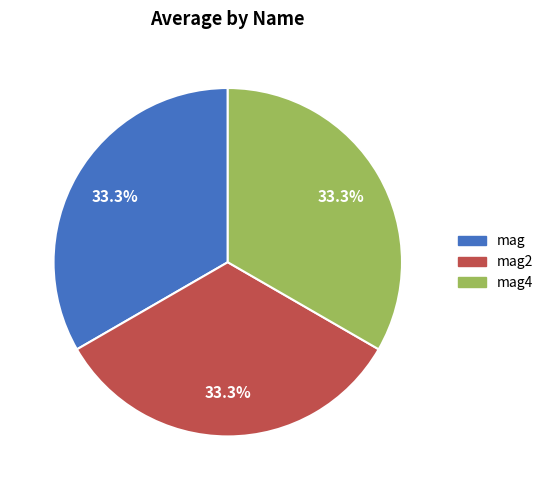

What is the total percentage of mag4 and mag?

66.7%